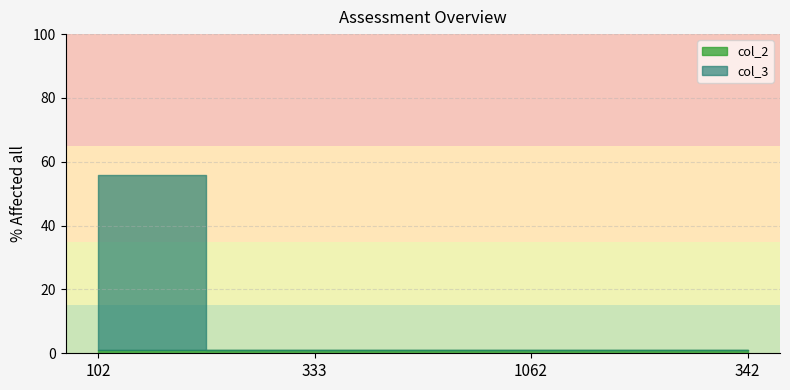

Where is col_3 nearest to the value 27?

333